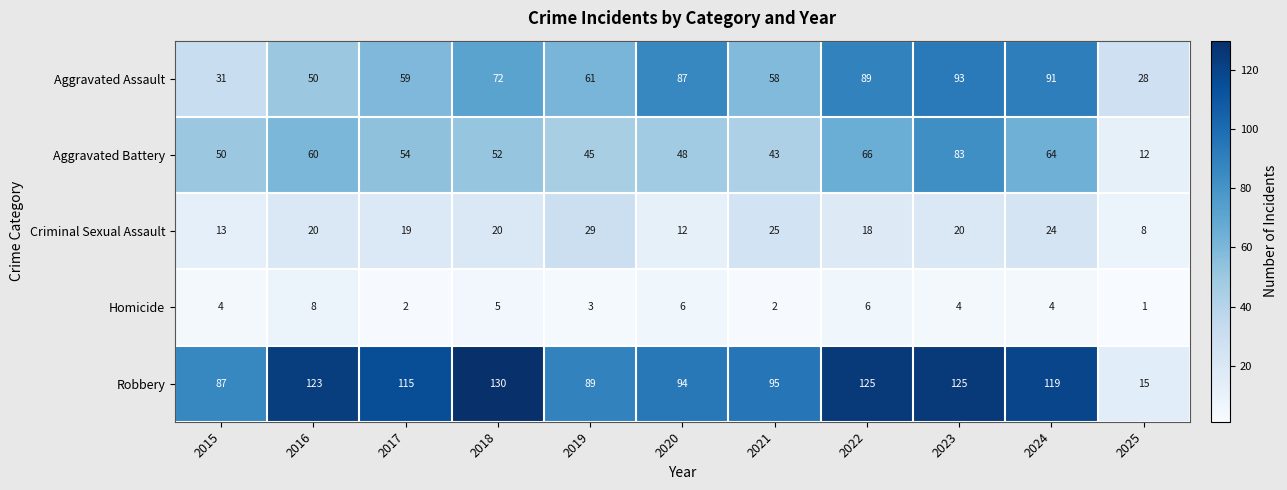

The Homicide series shows 5 at 2024. True or false?

False